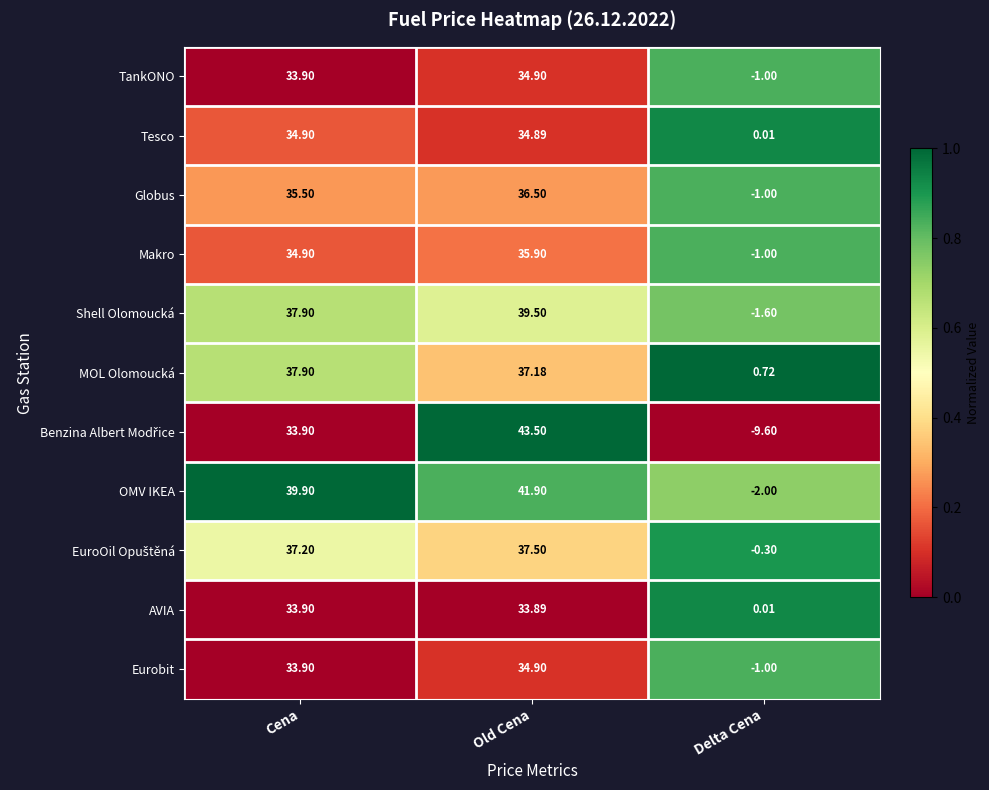

At which label does OMV IKEA reach its peak?

Old Cena